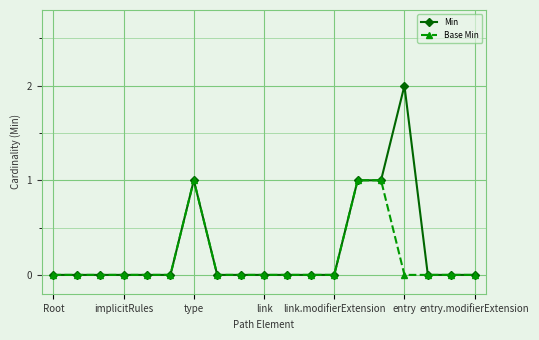

List the series in order of their peak value, lowest first.

Base Min, Min